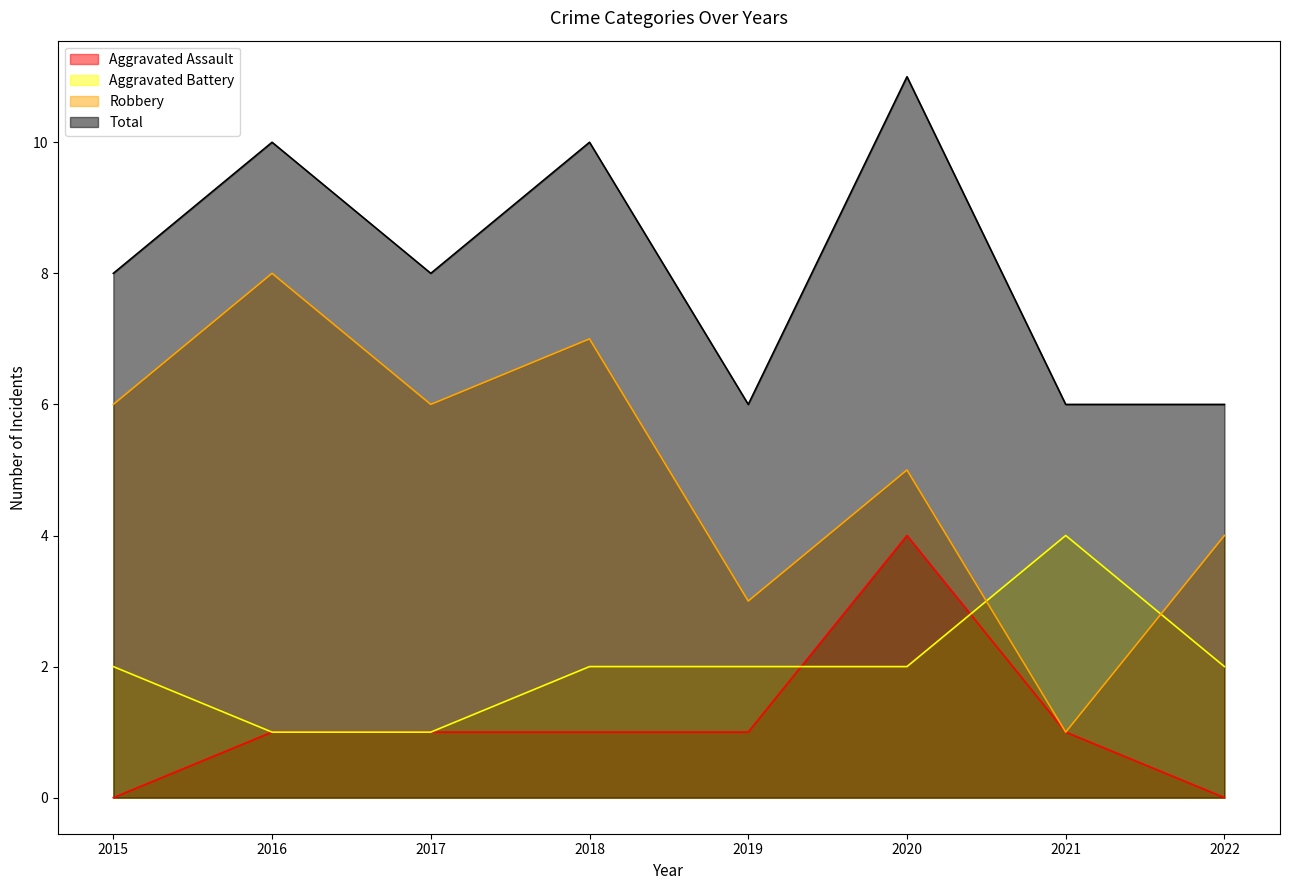

Rank the categories by Aggravated Assault value from lowest to highest.

2015, 2022, 2016, 2017, 2018, 2019, 2021, 2020